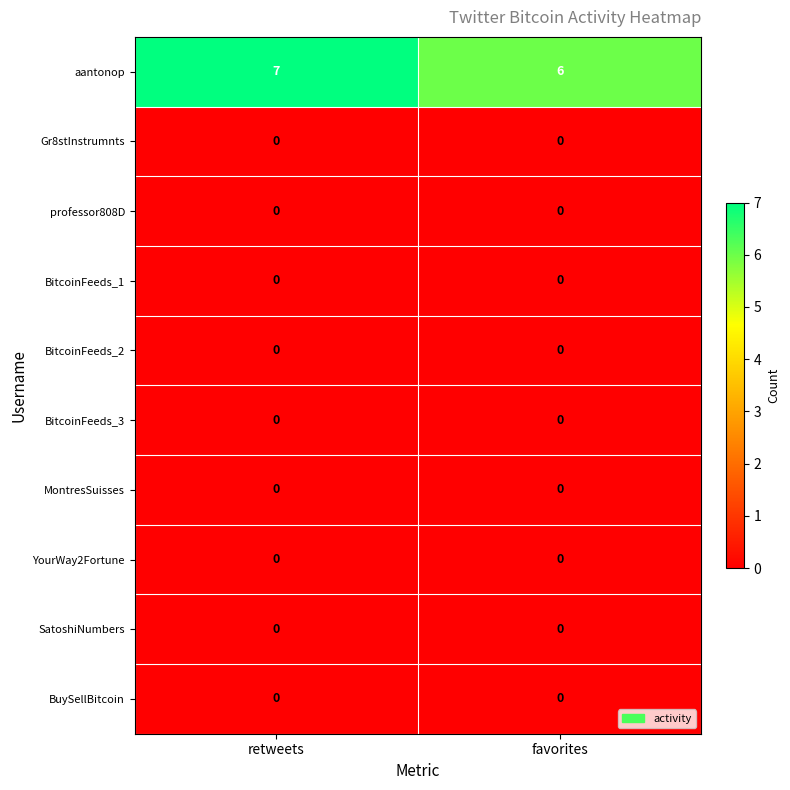

Between retweets and favorites, which series saw the biggest shift?

aantonop